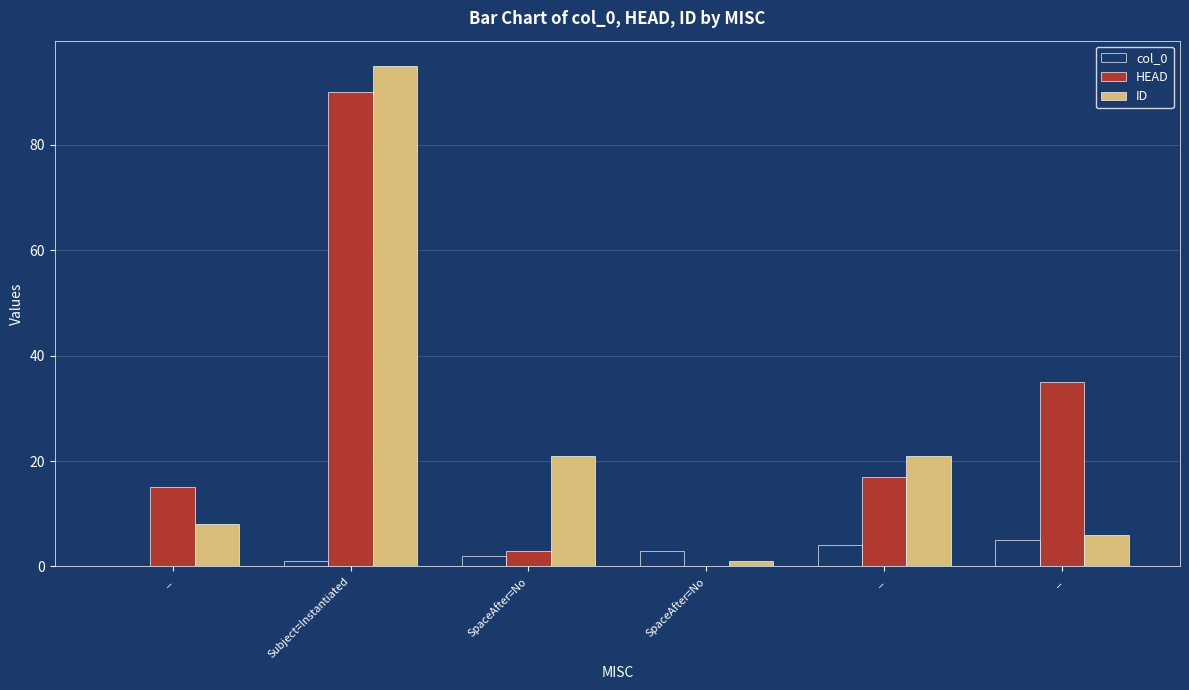

Are the bars grouped side by side (vs. stacked)?

Yes